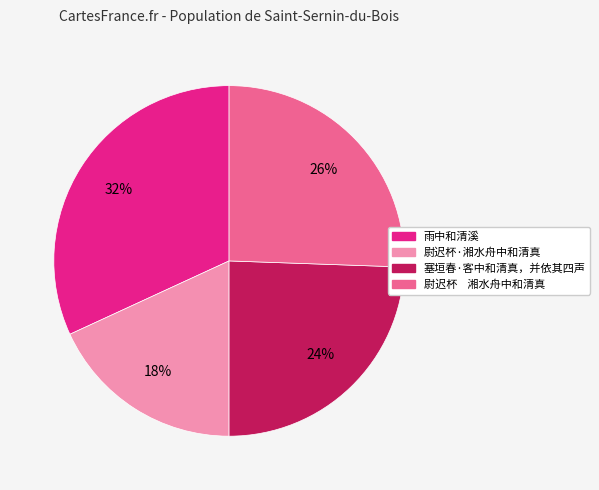

Count the number of slices in the pie.

4